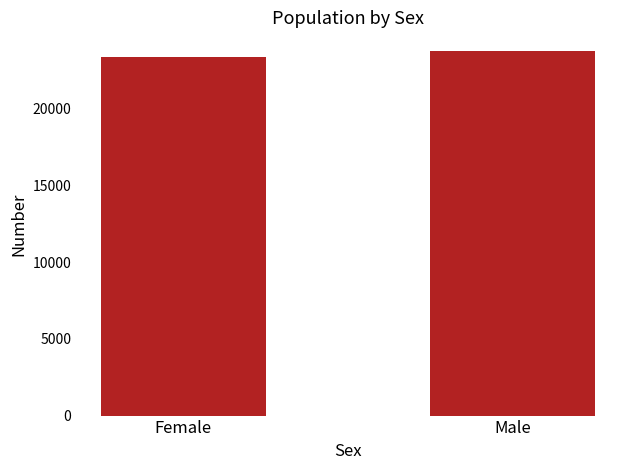

The chart shows a value of 23379 at Female. True or false?

True